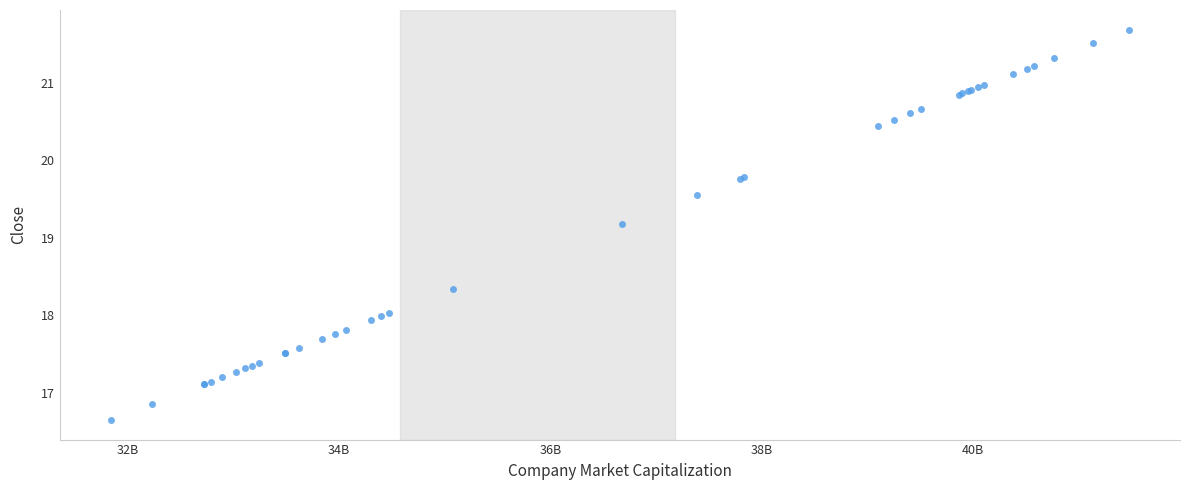

What Y value in the scatter plot is closest to 19?

19.2